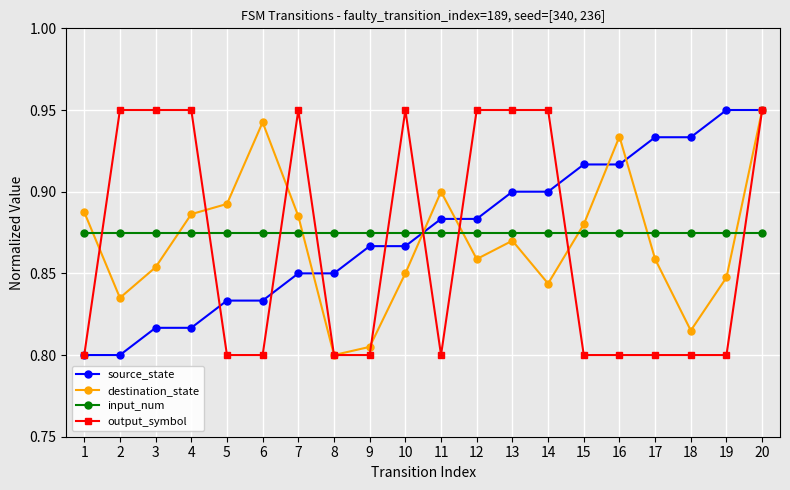

How many categories are shown in the chart?

20